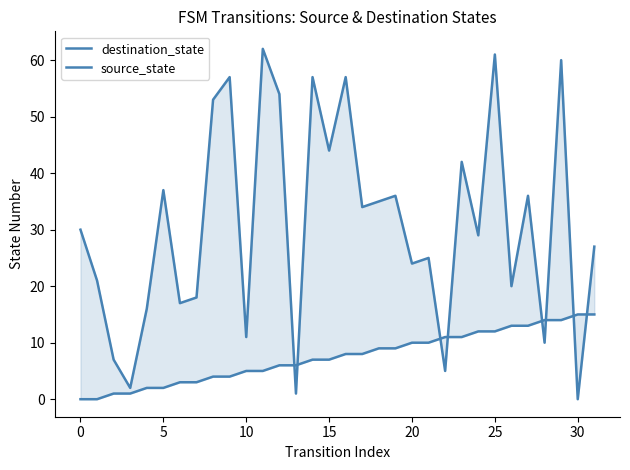

Reading right to left, transcribe all the data shown in this chart.

destination_state: 27	0	60	10	36	20	61	29	42	5	25	24	36	35	34	57	44	57	1	54	62	11	57	53	18	17	37	16	2	7	21	30
source_state: 15	15	14	14	13	13	12	12	11	11	10	10	9	9	8	8	7	7	6	6	5	5	4	4	3	3	2	2	1	1	0	0